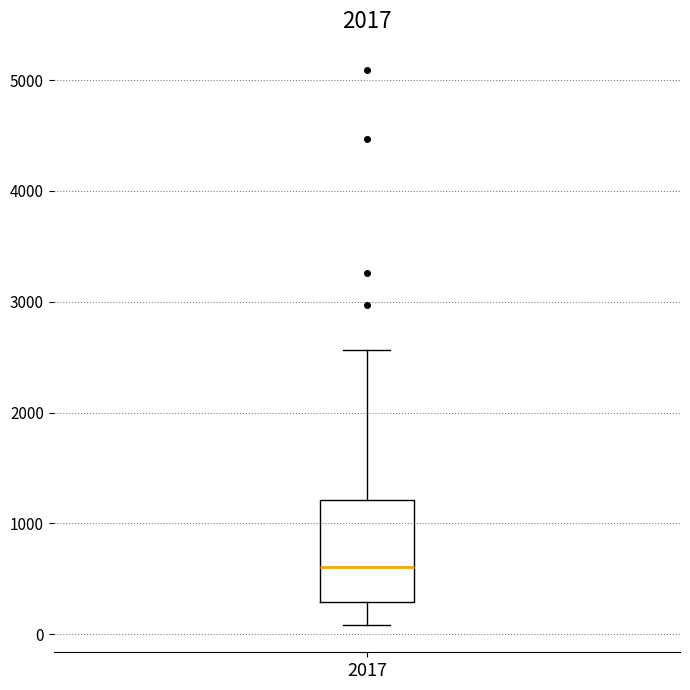

Where does the upper whisker of the box at x = 2017 end on the y-axis? The values are not printed on the chart, so give them approximately, as read against the axis.

2600